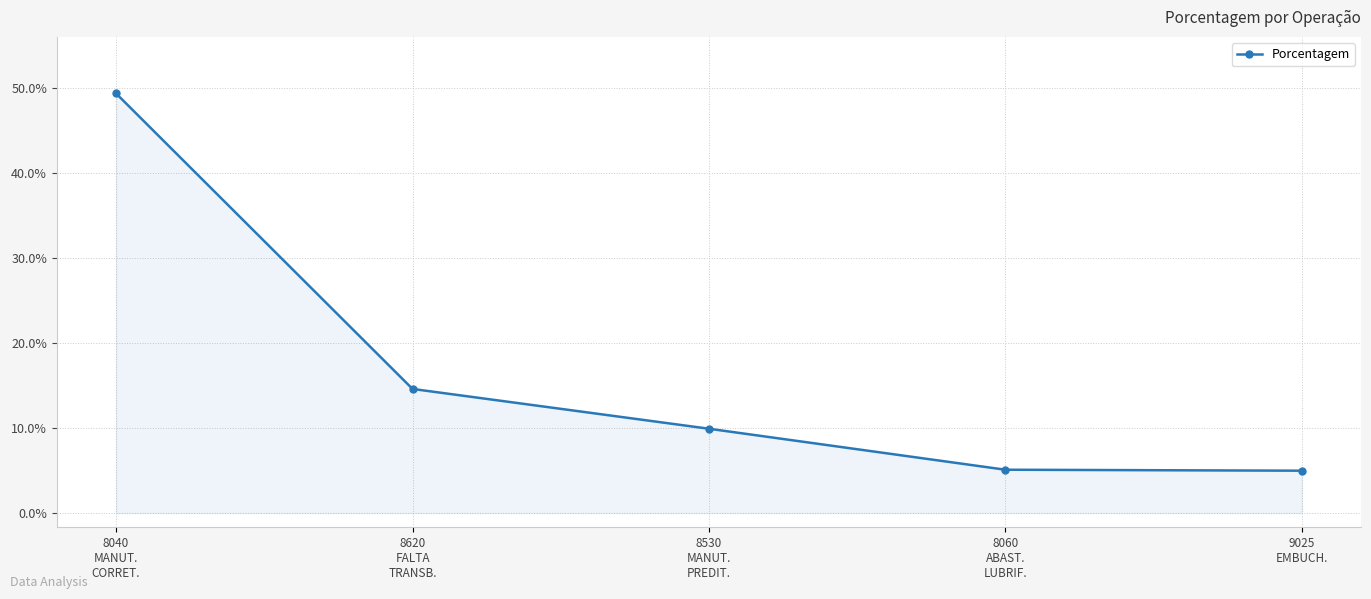

What position from the left is 8620
FALTA
TRANSB.?

2